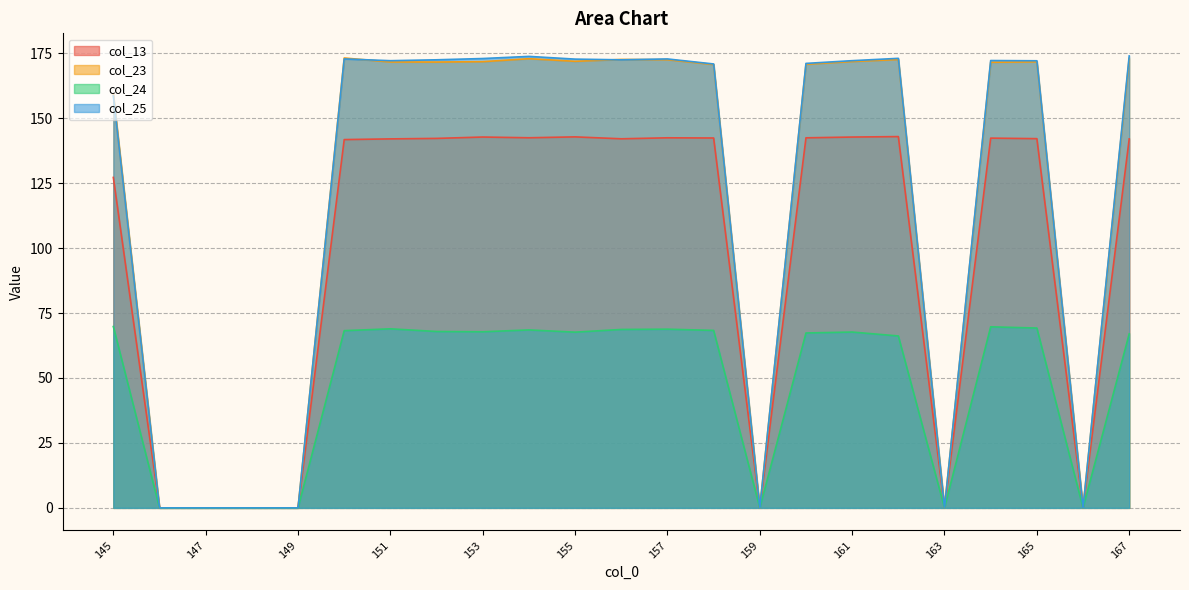

List the labels in order of col_25 value, smallest first.

146, 147, 148, 149, 159, 163, 166, 145, 158, 160, 165, 151, 161, 164, 156, 152, 155, 157, 150, 153, 162, 154, 167